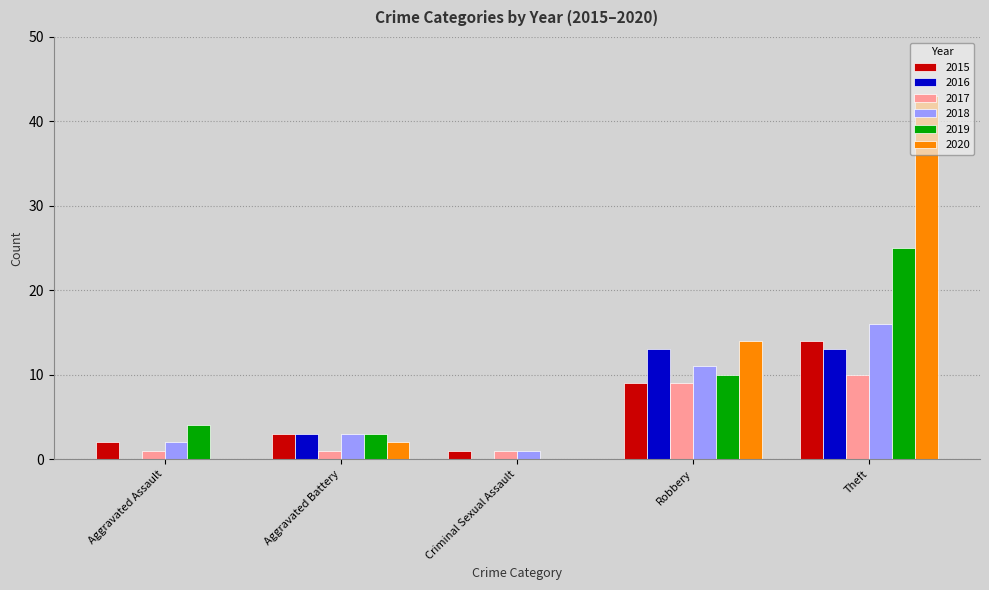

Are the bars horizontal?

No